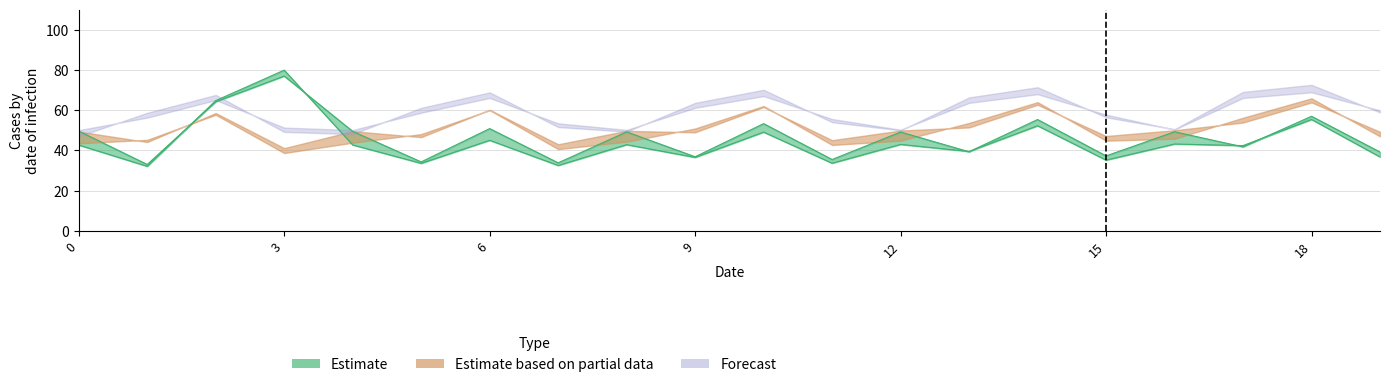

True or false: Partial_low and Forecast_low cross at least once.

False